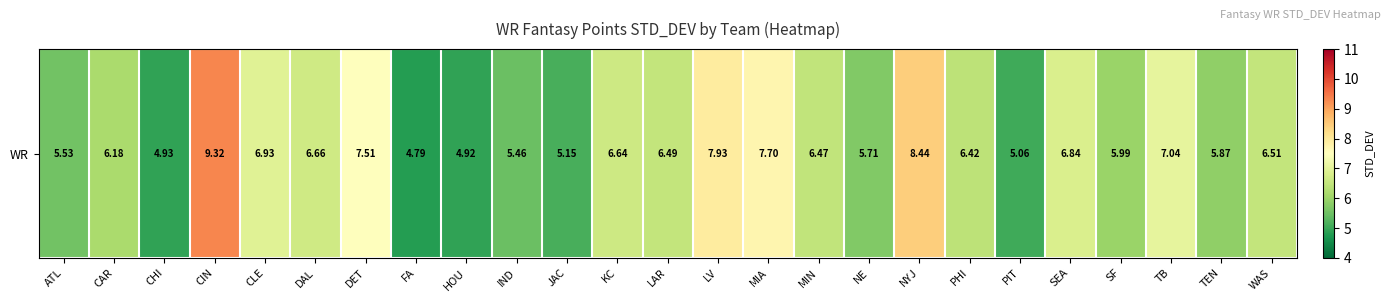

Reading left to right, what are all the values shown in this chart?

5.5	6.2	4.9	9.3	6.9	6.7	7.5	4.8	4.9	5.5	5.1	6.6	6.5	7.9	7.7	6.5	5.7	8.4	6.4	5.1	6.8	6.0	7.0	5.9	6.5